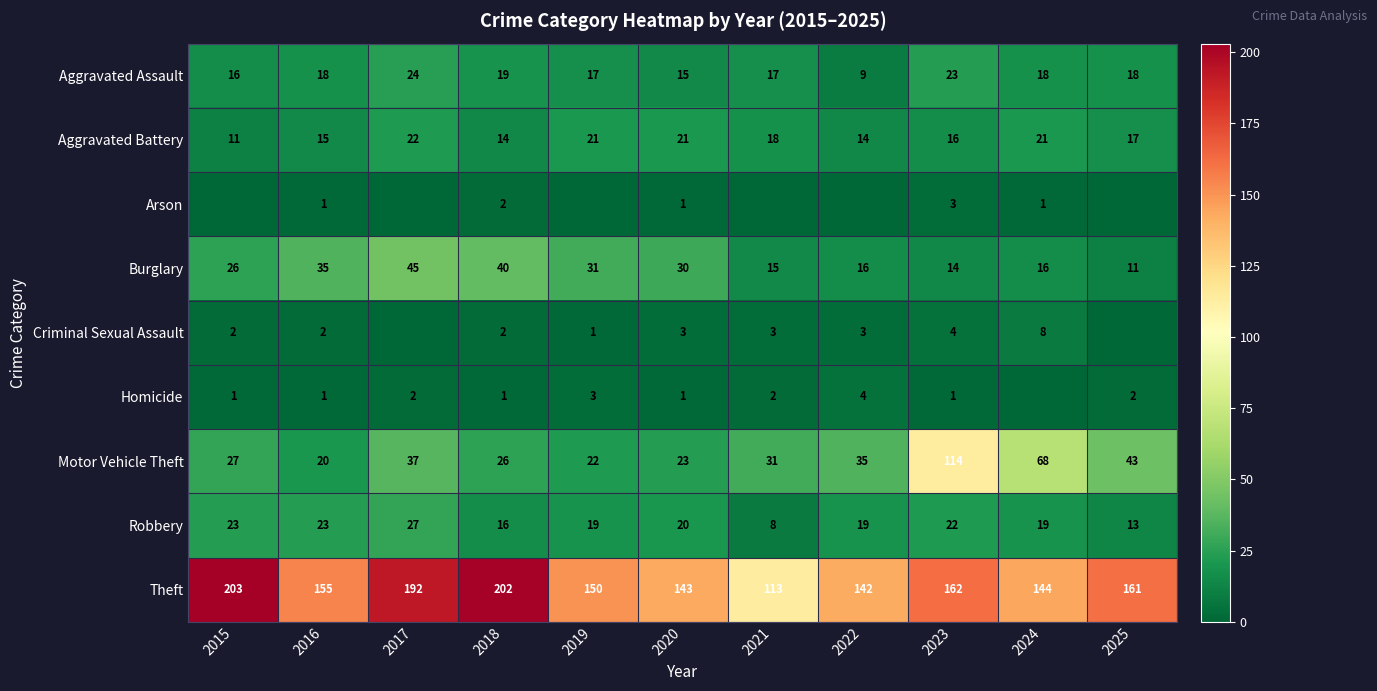

What is the sum of the Theft values at 2025 and 2019?

311